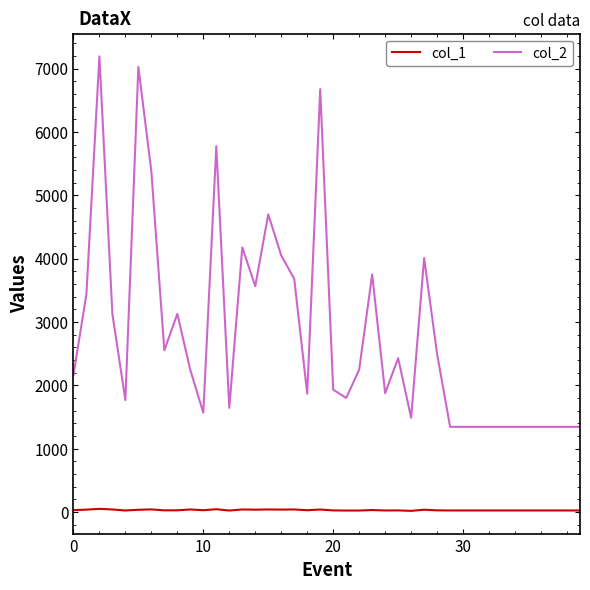

True or false: col_1 and col_2 cross at least once.

False